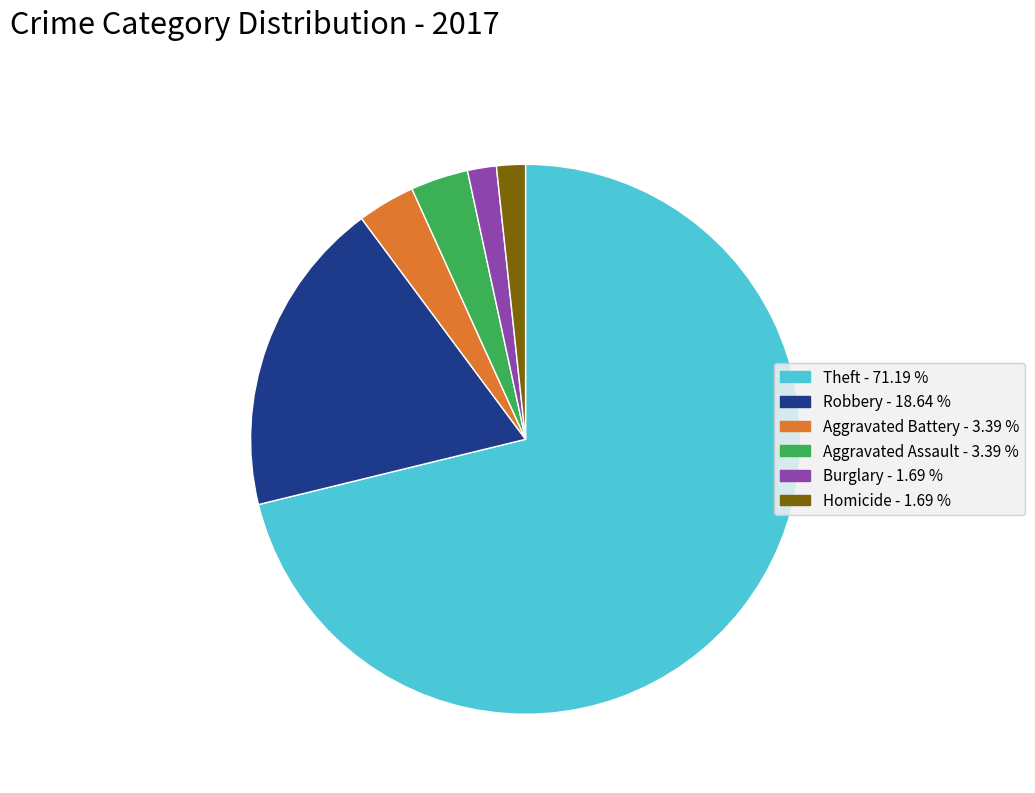

Is there a majority slice in this chart?

Yes